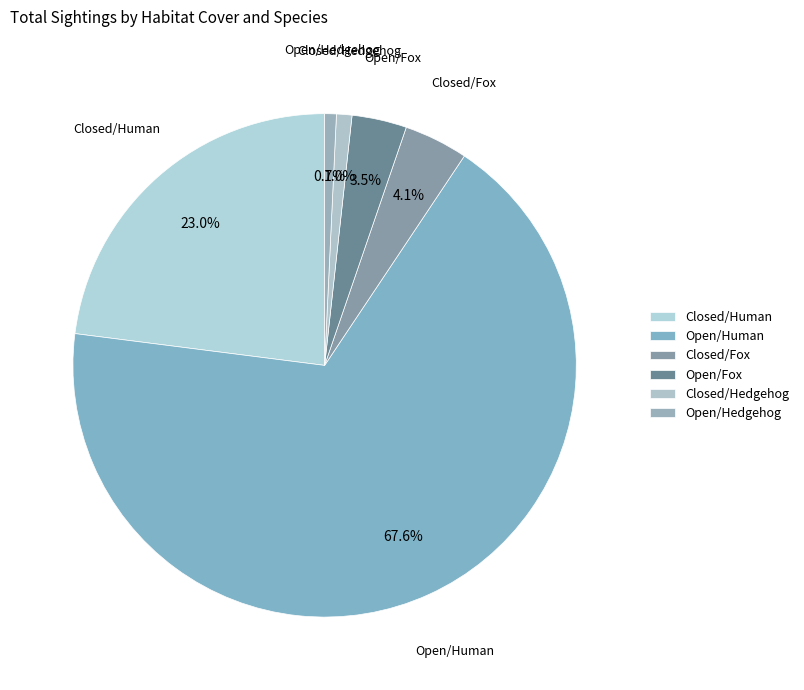

To the nearest percent, what is the difference between the largest and smallest slice percentages?

67%